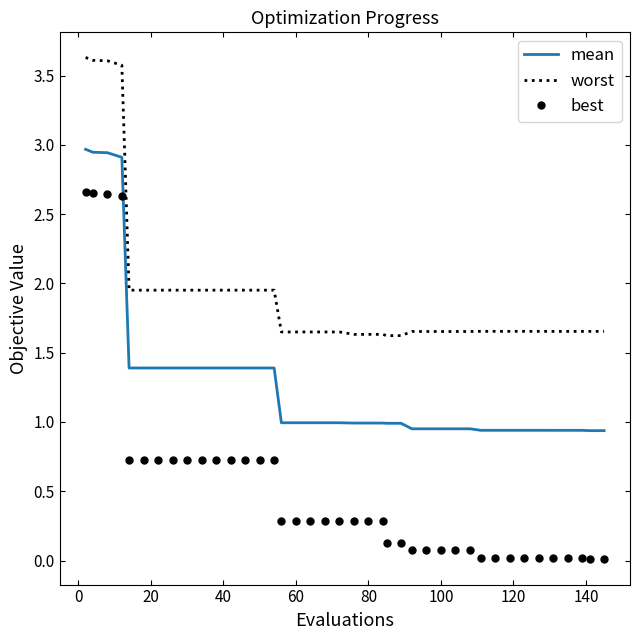

True or false: best and worst cross at least once.

False